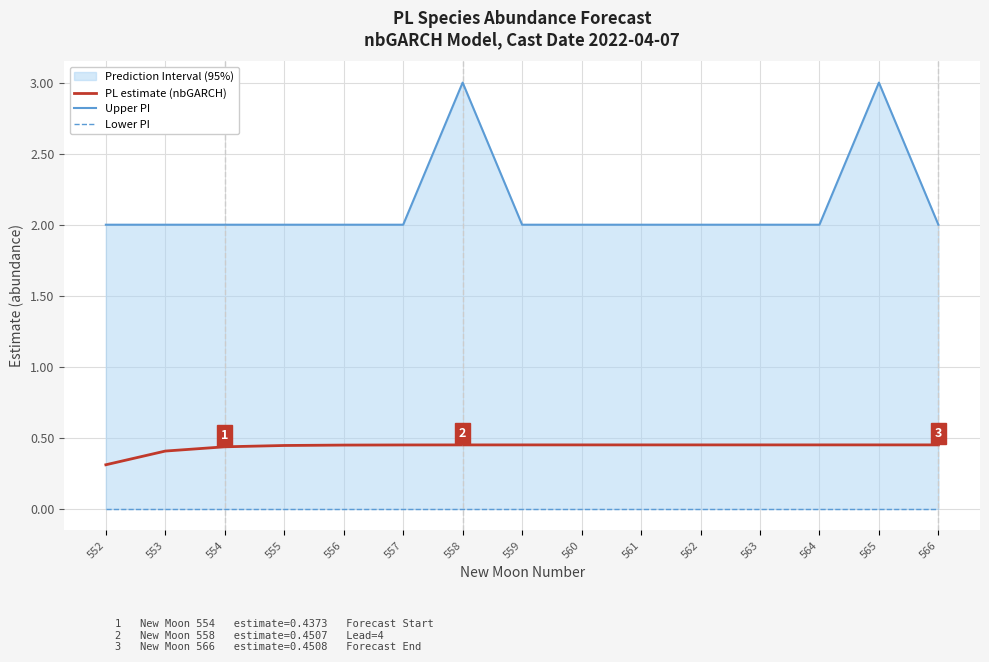

True or false: Upper PI and PL estimate (nbGARCH) cross at least once.

False